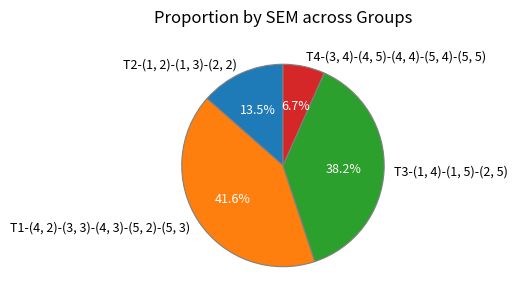

Does any single category account for the majority?

No